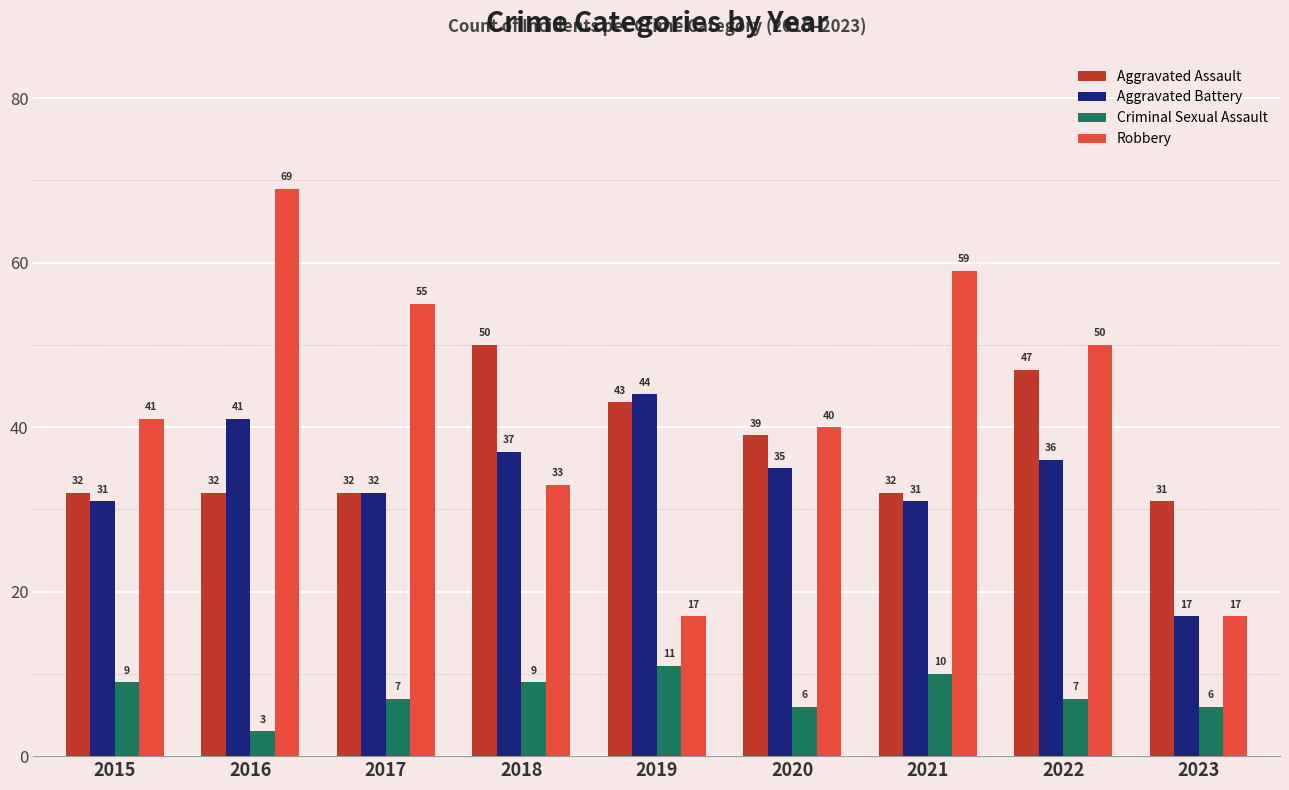

What is the difference between the maximum and minimum values in the Criminal Sexual Assault series?

8